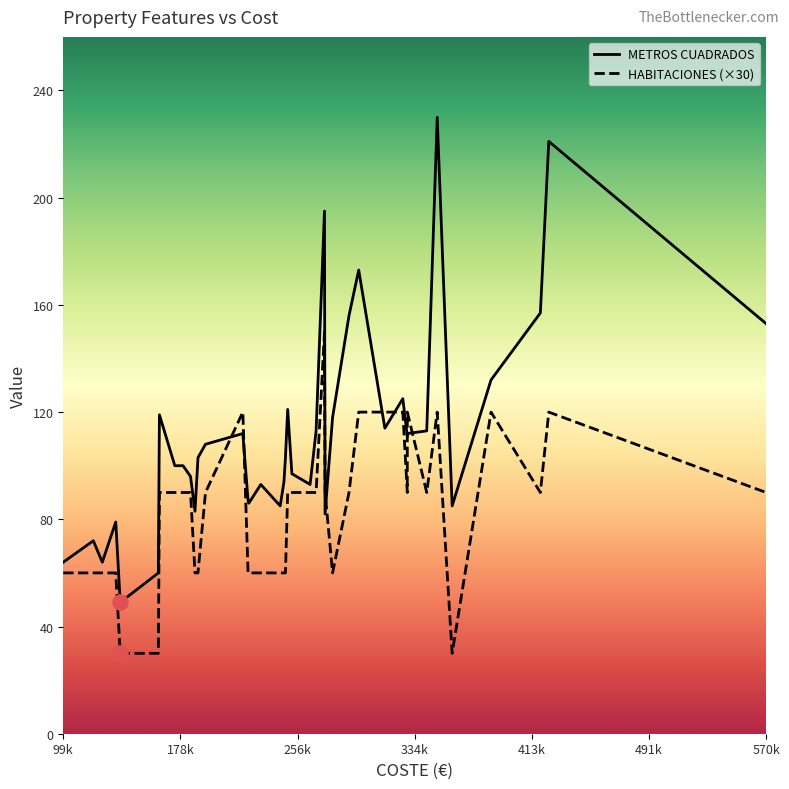

Which series has the widest spread of Y values?

METROS CUADRADOS